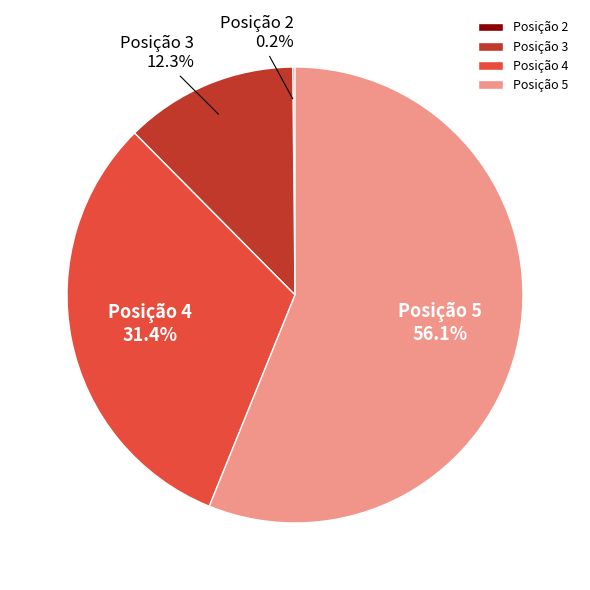

Approximately how many times larger is the value at Posição 4 compared to Posição 5?

0.6